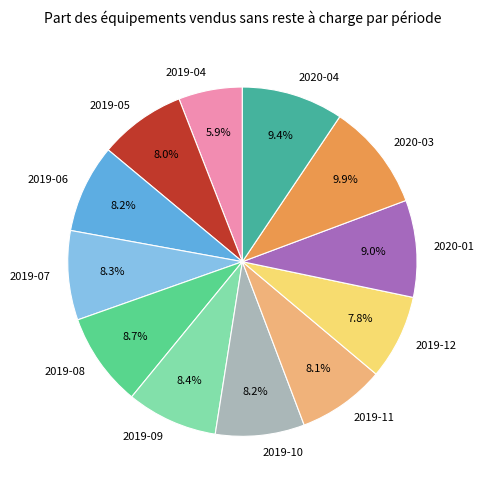

Count the number of slices in the pie.

12